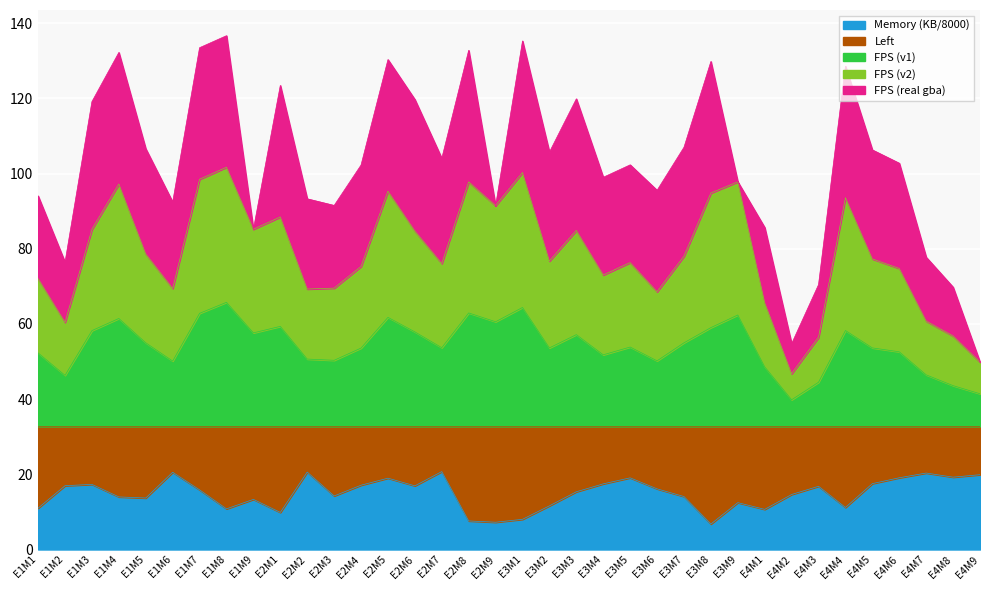

True or false: FPS (v2) and FPS (v1) cross at least once.

False